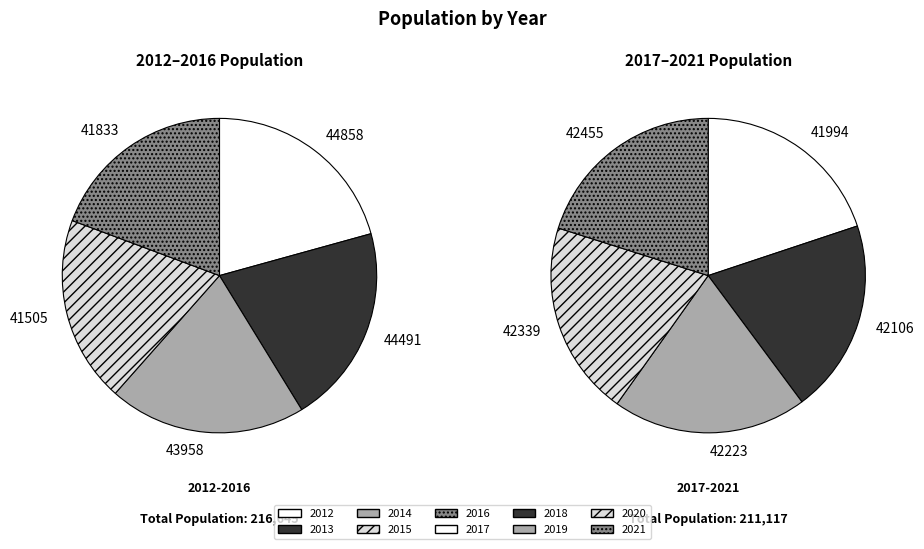

How much of the chart is everything except 2018?

90.2%